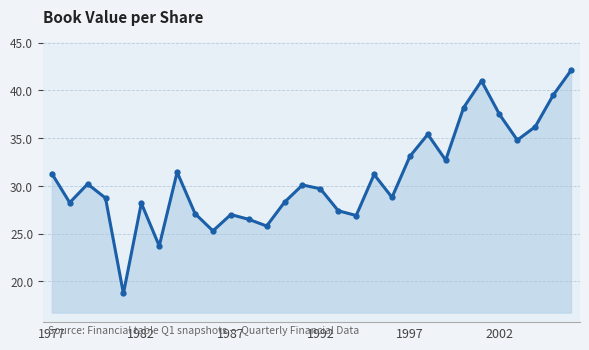

What is the greatest value displayed?

42.1